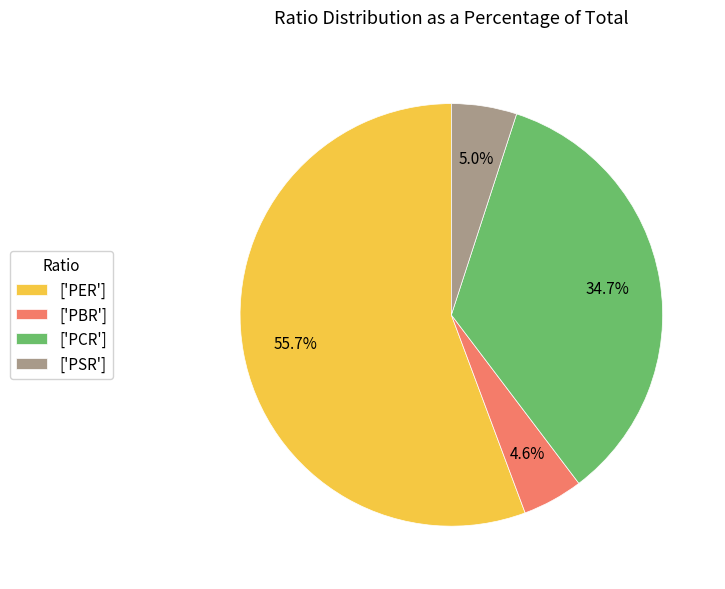

How much of the chart is everything except ['PER']?

44.3%